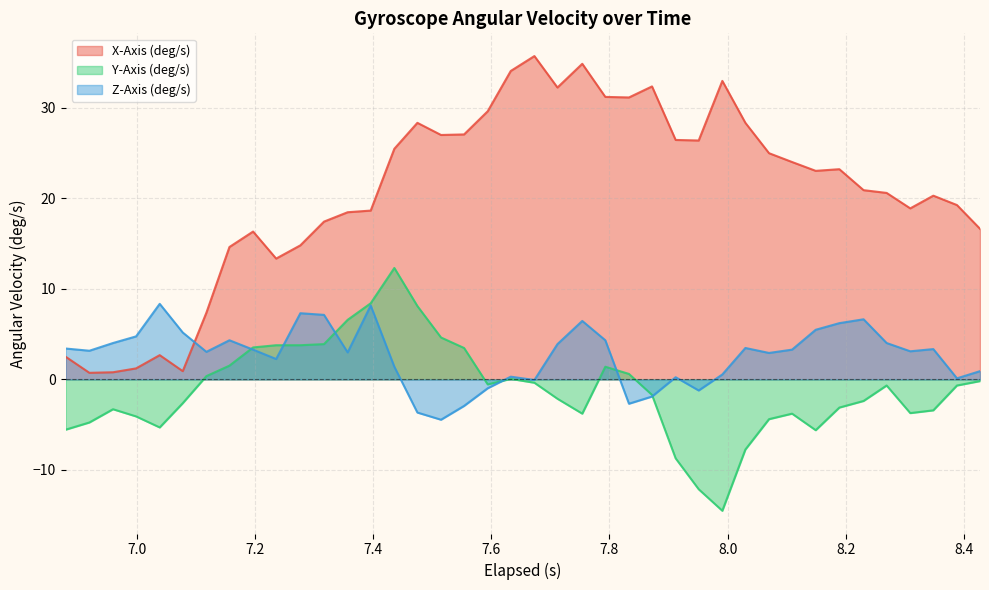

Does the chart display data point markers on the line(s)?

No